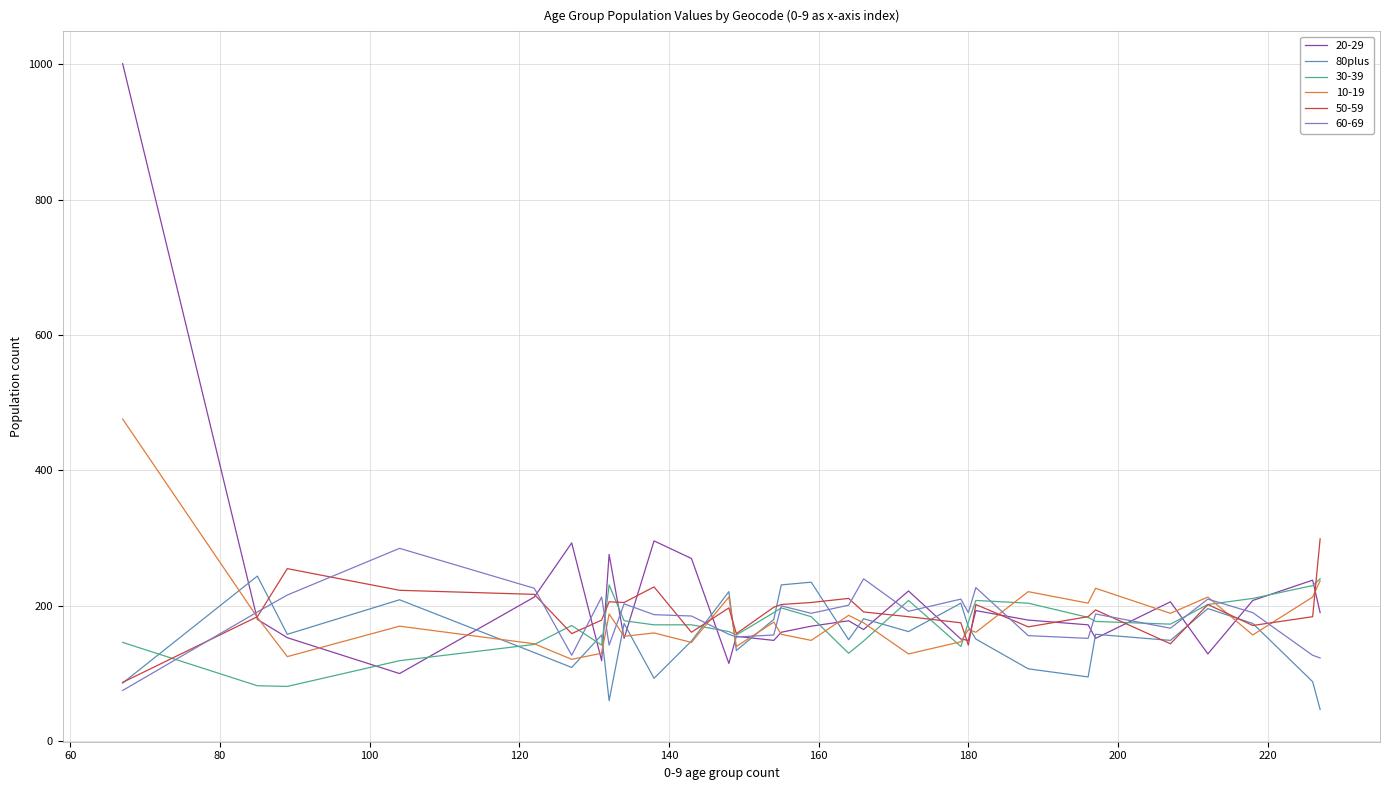

What is the maximum value shown in the chart?

1001